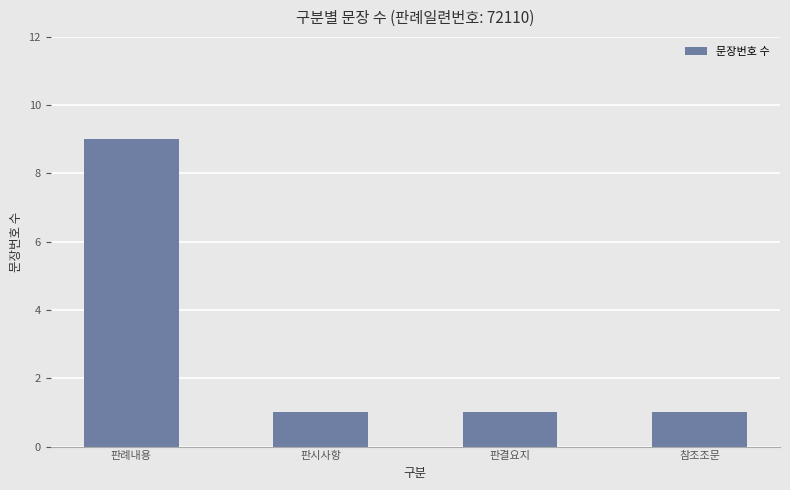

What is the smallest value displayed?

1